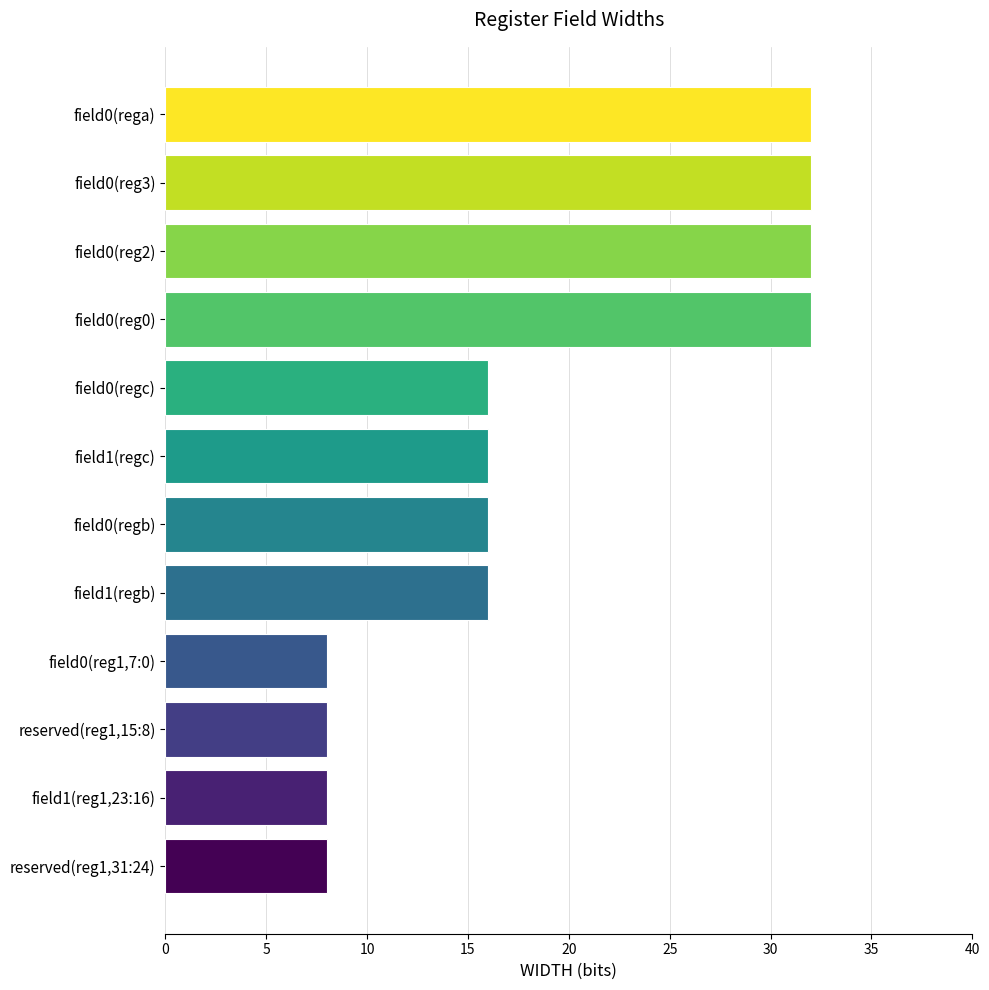

Reading bottom to top, transcribe all the data shown in this chart.

8	8	8	8	16	16	16	16	32	32	32	32